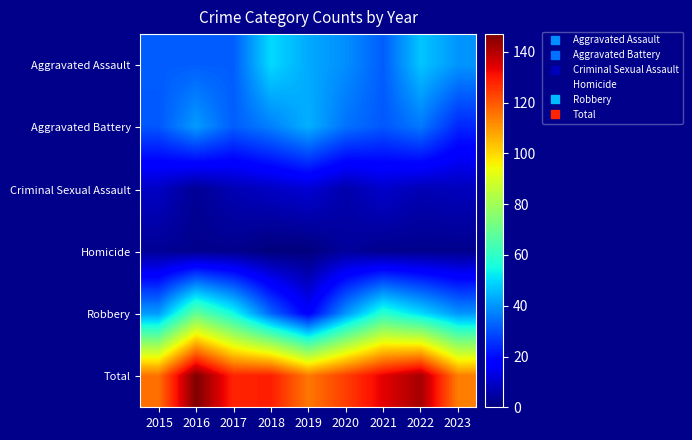

Reading left to right, list all the values displayed in this chart.

Aggravated Assault: 2015=32	2016=32	2017=32	2018=50	2019=43	2020=39	2021=32	2022=47	2023=40
Aggravated Battery: 2015=31	2016=41	2017=32	2018=37	2019=44	2020=35	2021=31	2022=36	2023=24
Criminal Sexual Assault: 2015=9	2016=3	2017=7	2018=9	2019=11	2020=6	2021=10	2022=7	2023=8
Homicide: 2015=3	2016=2	2017=2	2018=0	2019=0	2020=4	2021=2	2022=2	2023=2
Robbery: 2015=41	2016=69	2017=55	2018=33	2019=17	2020=40	2021=59	2022=50	2023=40
Total: 2015=116	2016=147	2017=128	2018=129	2019=115	2020=124	2021=134	2022=142	2023=114